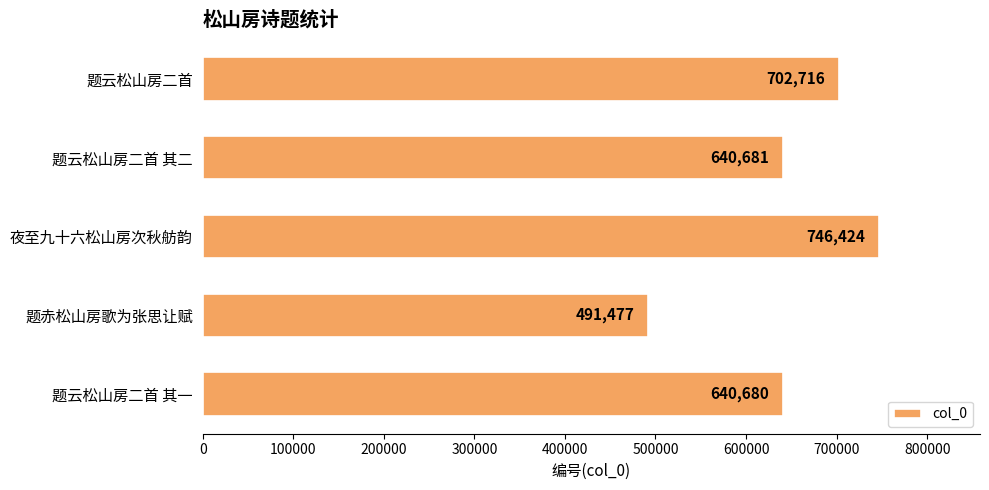

Which label corresponds to the smallest value in the chart?

题赤松山房歌为张思让赋